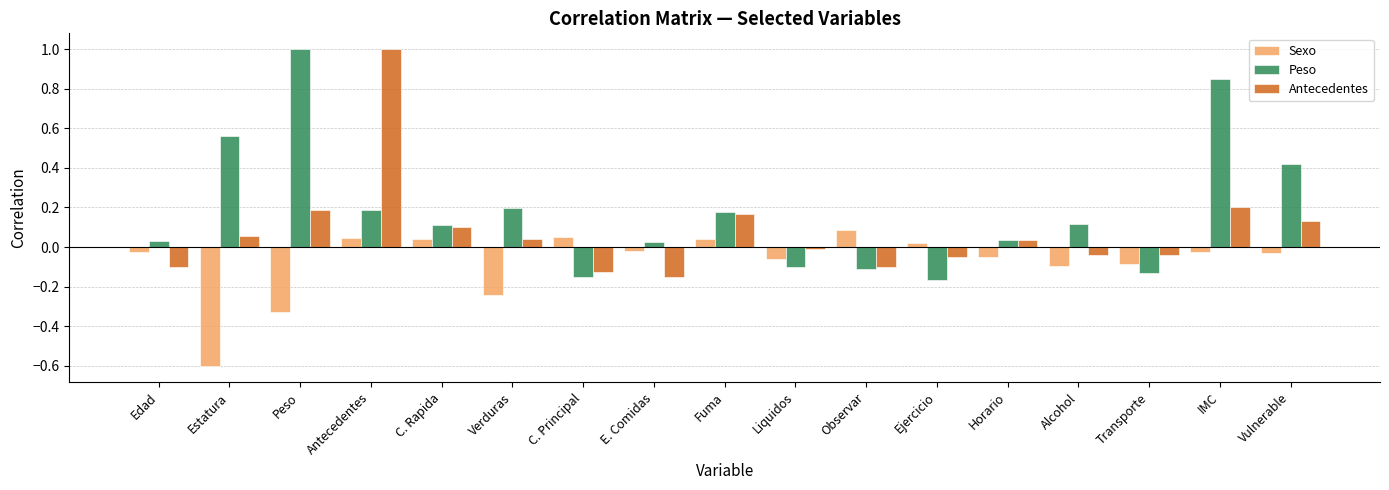

Rank the series at Antecedentes from lowest to highest value.

Sexo, Peso, Antecedentes